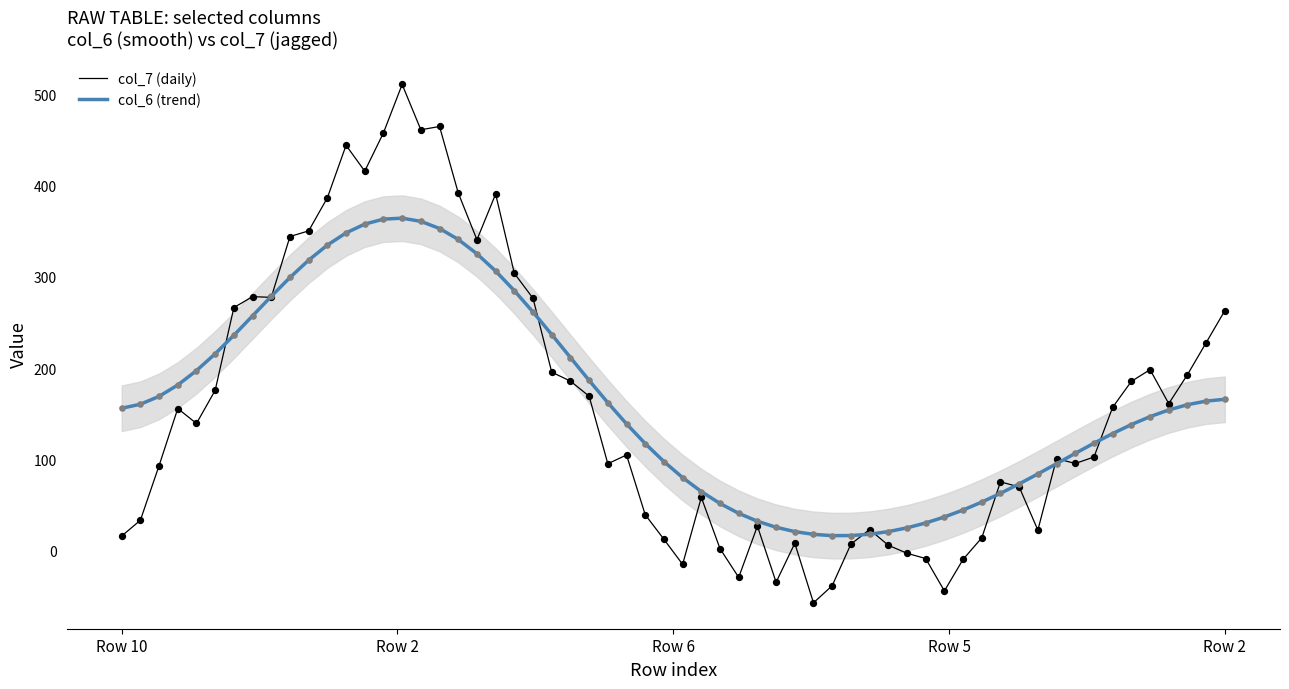

Which series reaches the maximum Y coordinate?

col_7